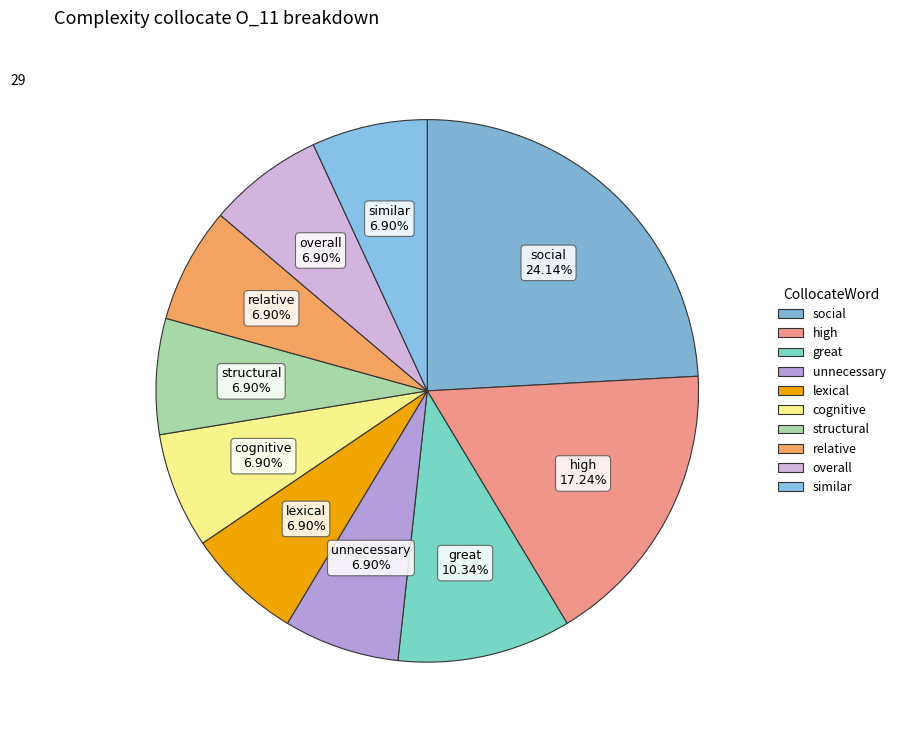

Count the number of slices in the pie.

10